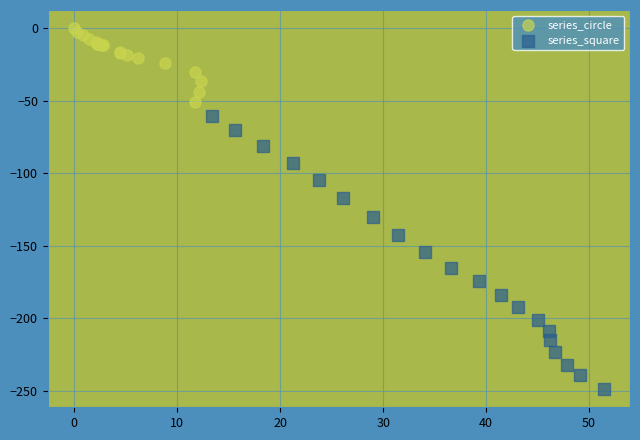

Which series contains the highest Y value?

series_circle